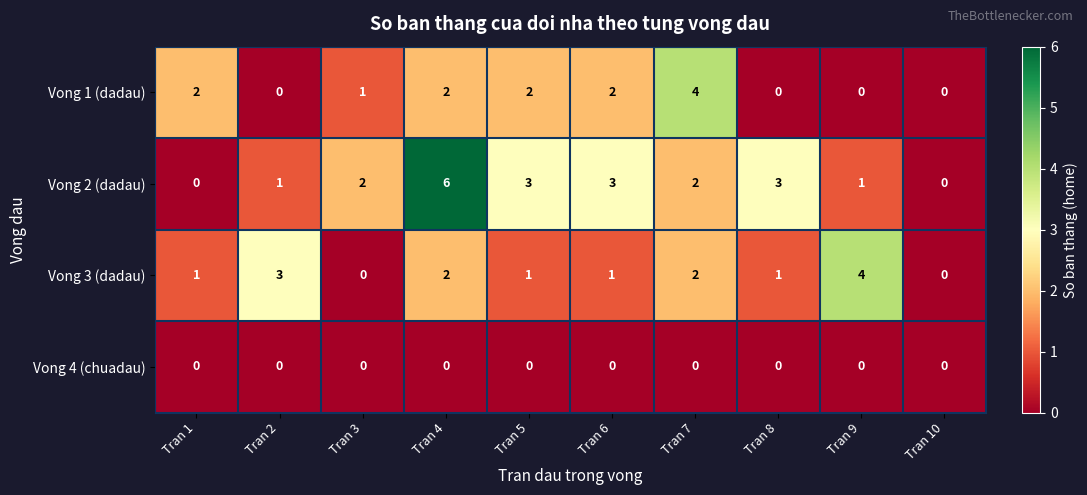

How many distinct data groups are displayed?

4